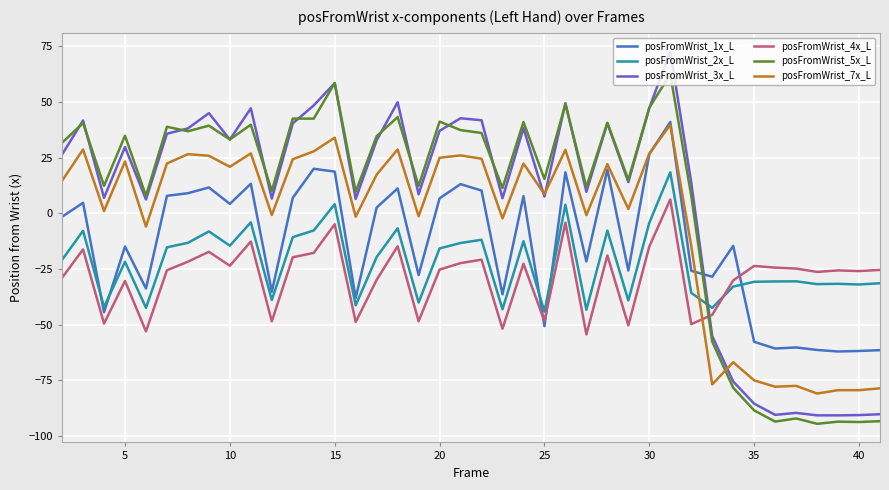

What is the highest value of the posFromWrist_7x_L series?

39.7